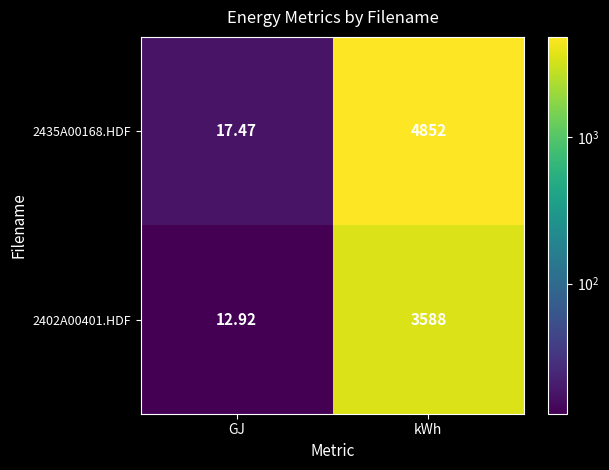

Which category has the highest value in the 2435A00168.HDF series?

kWh